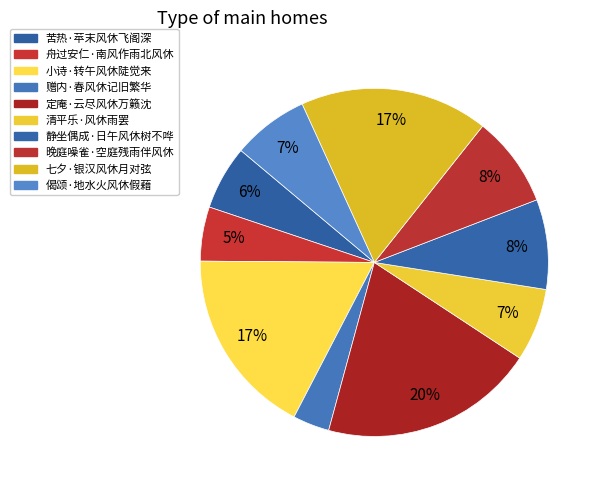

How many slices are in this pie chart?

10